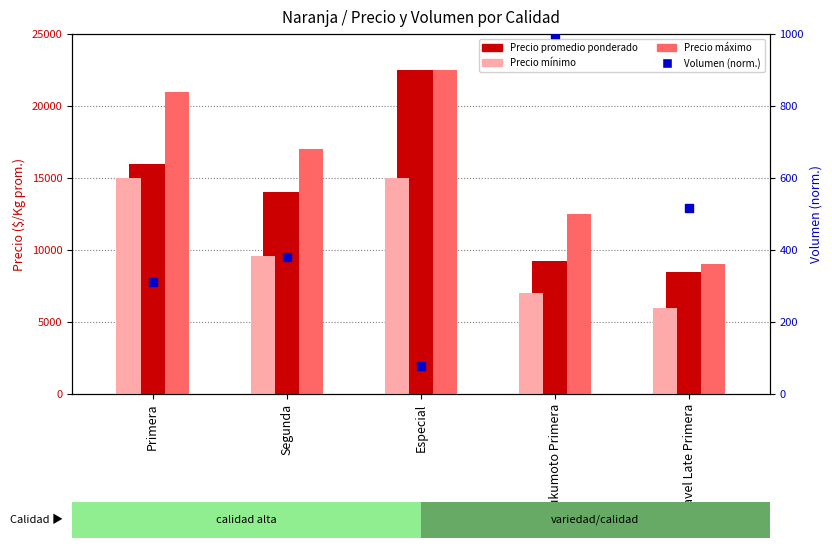

Which series reaches the minimum Y coordinate?

Volumen (norm.)